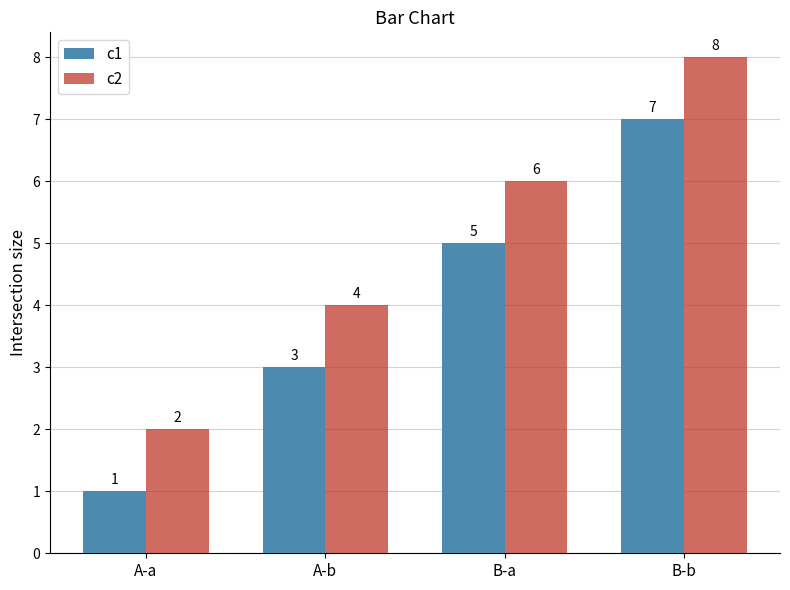

Read the c1 value at B-a.

5